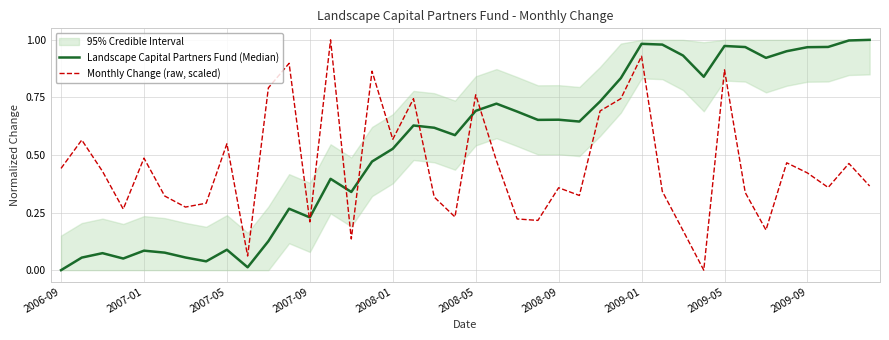

The Monthly Change (raw, scaled) series shows 0.1 at 2008-09. True or false?

False